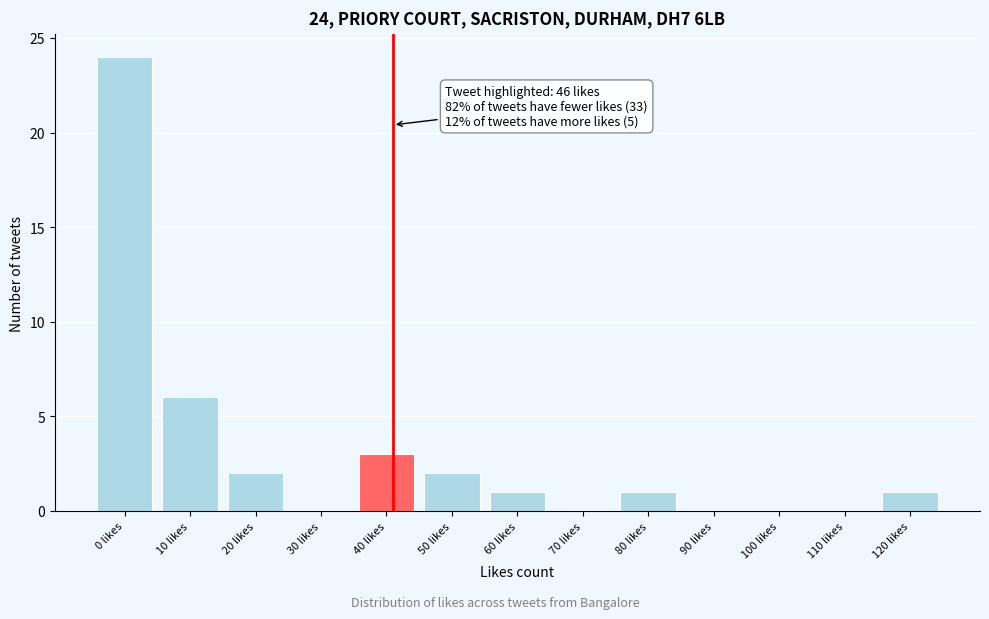

Reading right to left, transcribe all the data shown in this chart.

120 likes=1	110 likes=0	100 likes=0	90 likes=0	80 likes=1	70 likes=0	60 likes=1	50 likes=2	40 likes=3	30 likes=0	20 likes=2	10 likes=6	0 likes=24